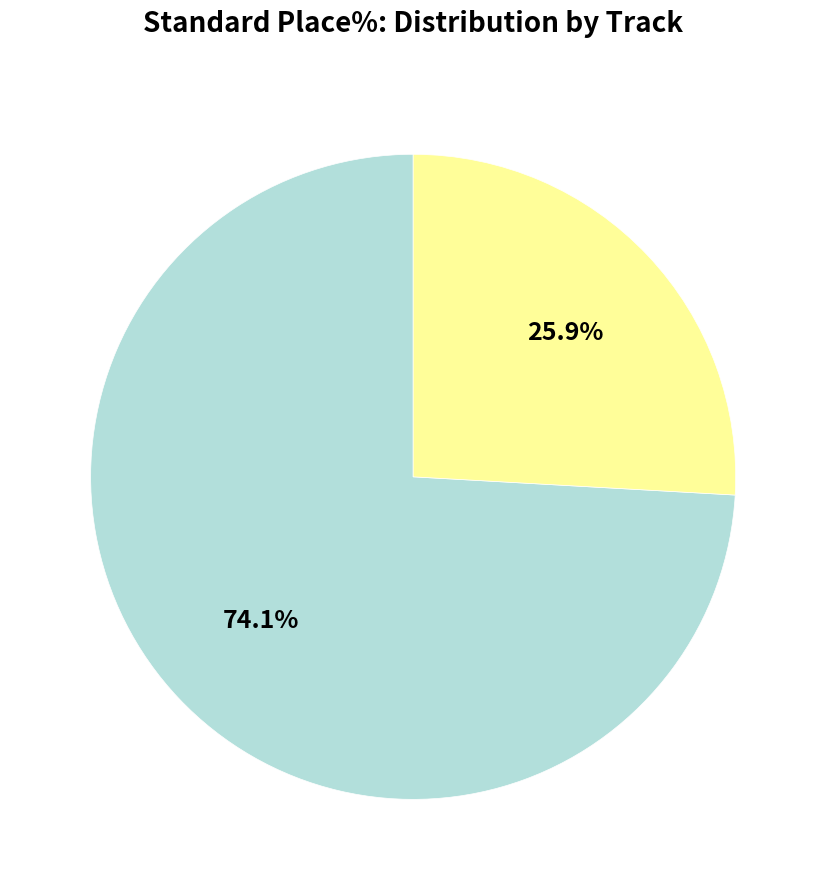

How many segments does this pie chart have?

2